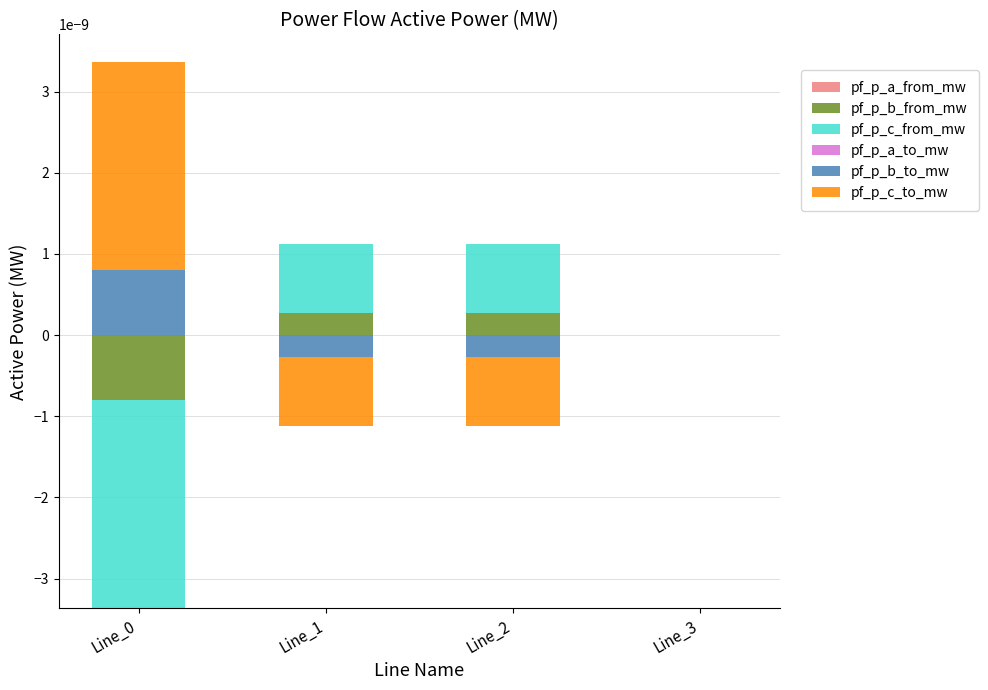

Which series changed the most between Line_0 and Line_2?

pf_p_c_to_mw